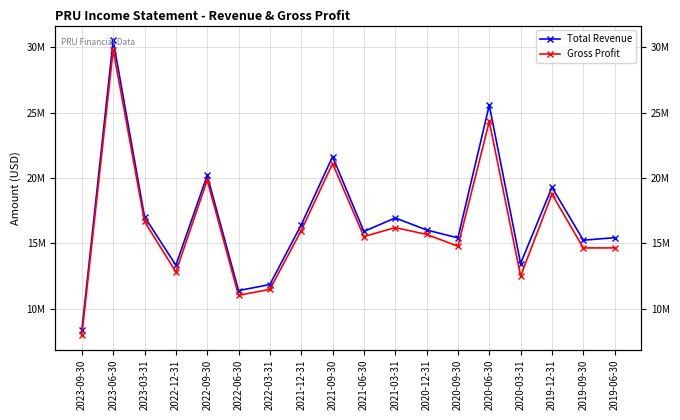

What is the label of the 14th point from the right?

2022-09-30